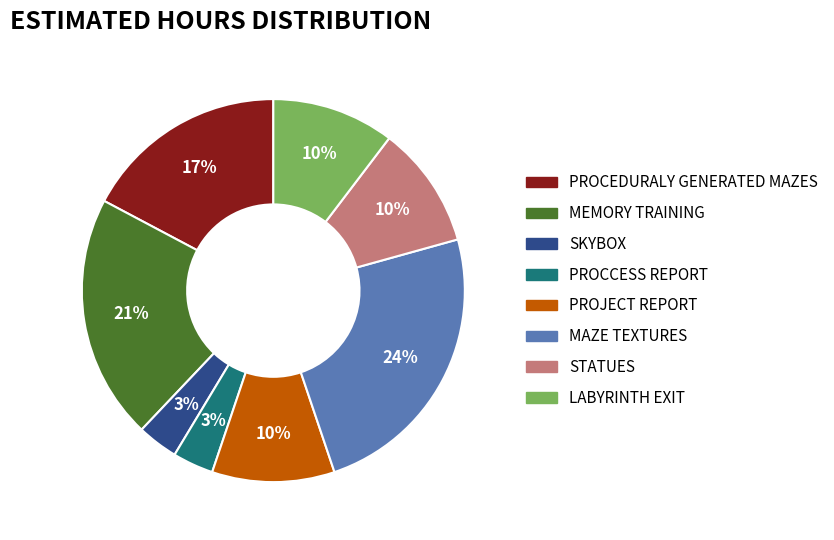

To the nearest percent, what is the difference between the largest and smallest slice percentages?

21%